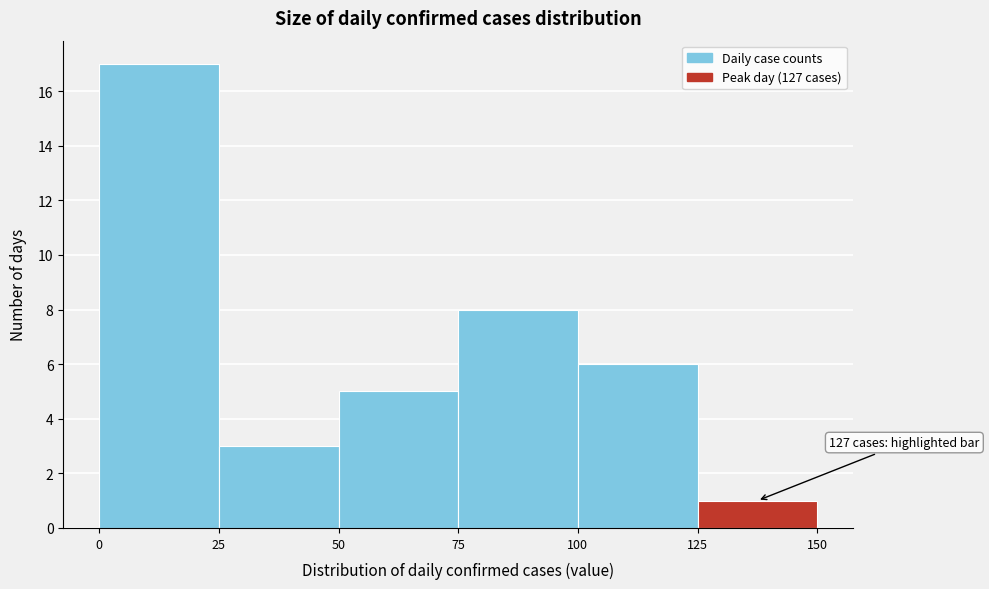

Over which range of the x-axis is the bar tallest?

0 to 25